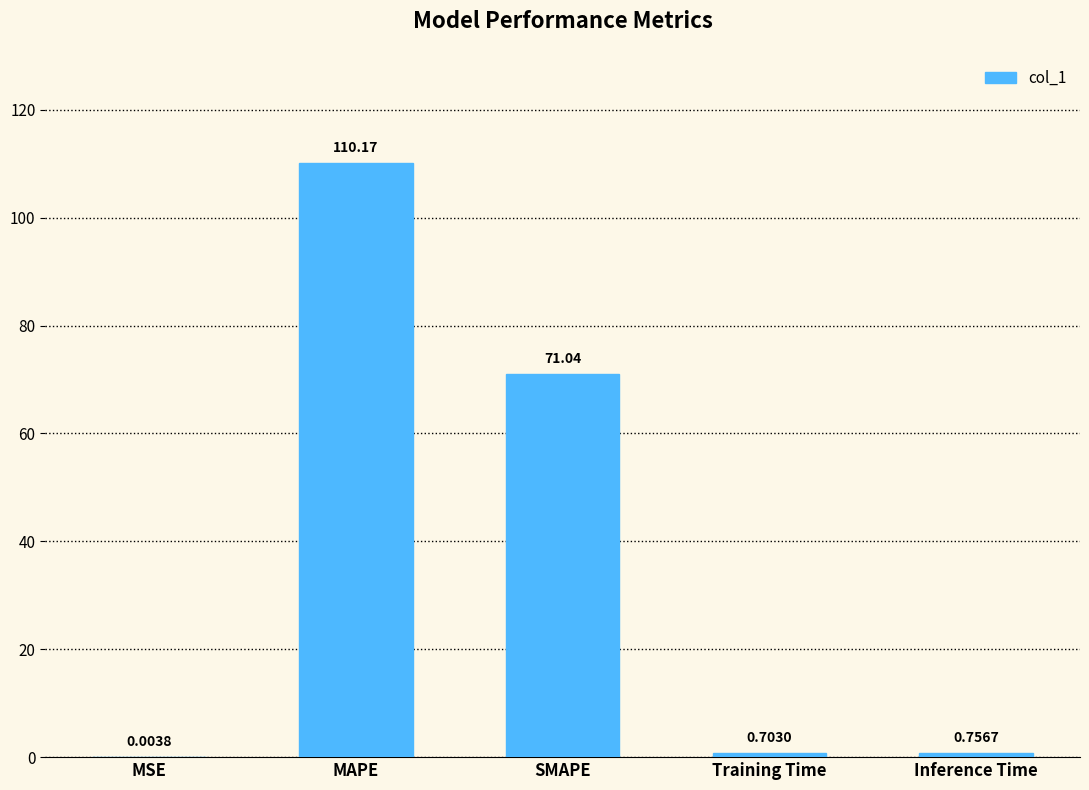

What is the ratio of the value at MAPE to the value at SMAPE?

1.6